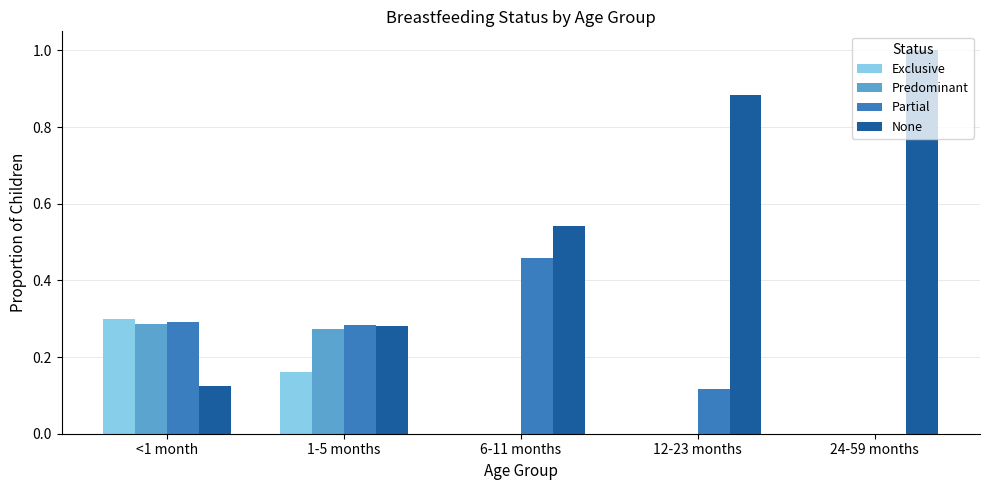

Which series changed the most between 1-5 months and 24-59 months?

None